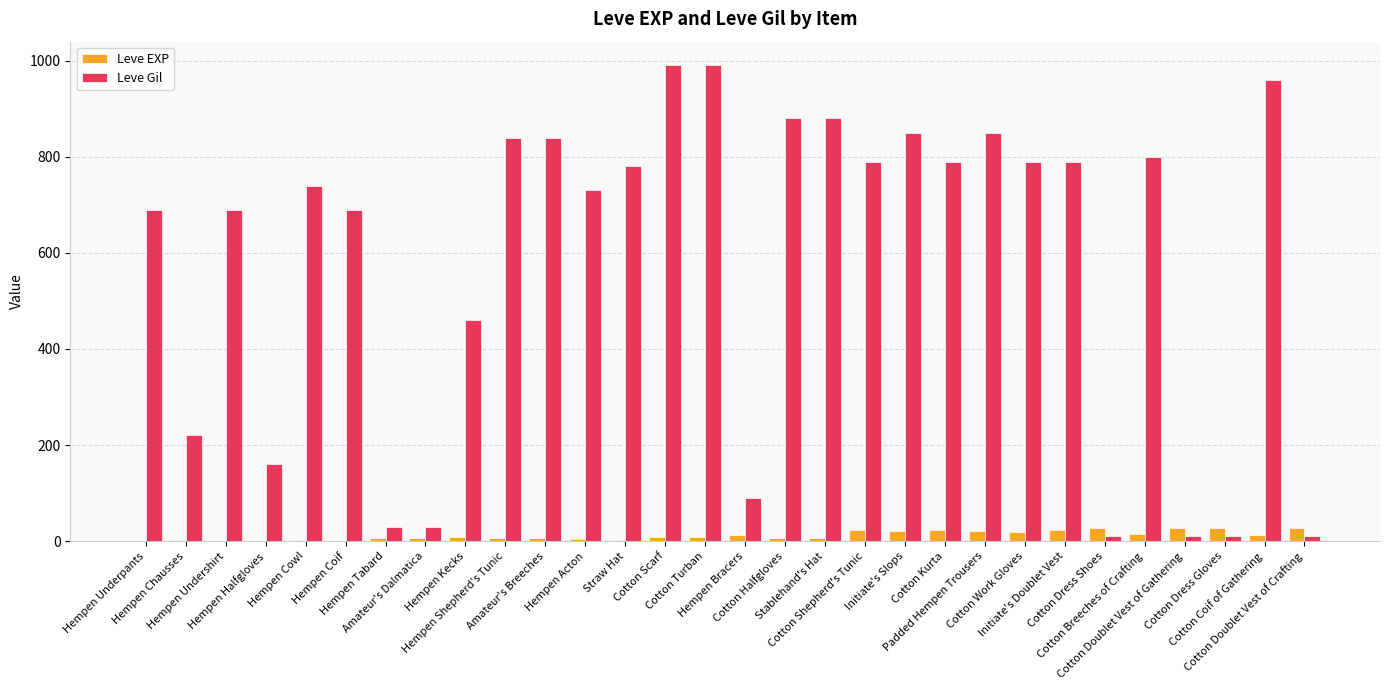

Which series has the largest total across all categories?

Leve Gil